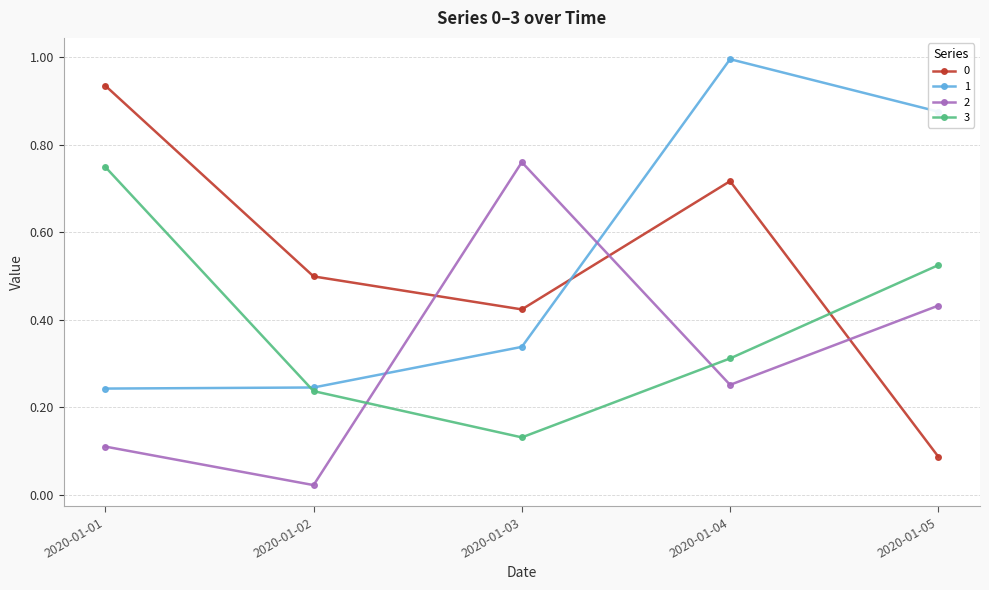

The 3 series shows 0.1 at 2020-01-03. True or false?

True